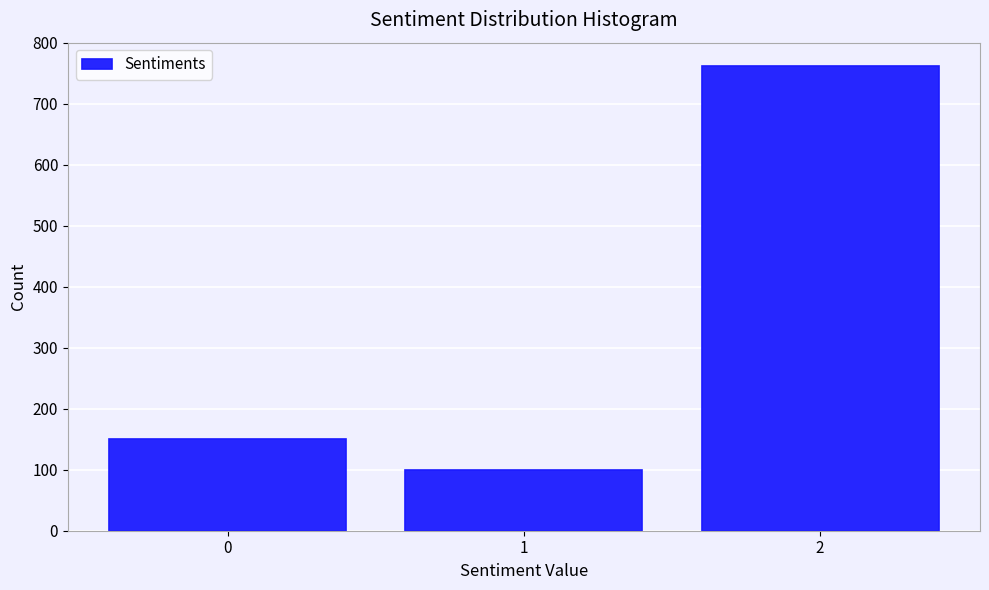

Reading right to left, extract all data points from this chart.

762	100	150